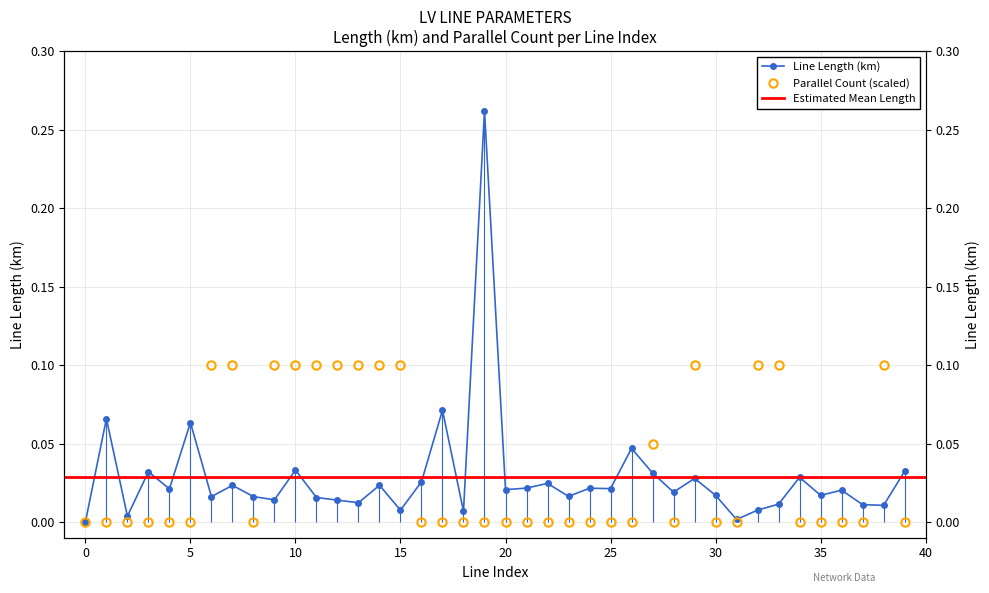

Rank the series at 35 from highest to lowest value.

length_km, parallel